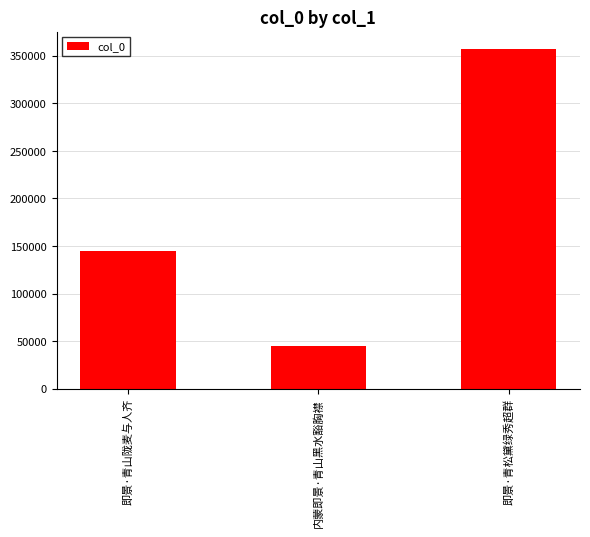

Rank the categories by value from highest to lowest.

即景·青松黛绿秀超群, 即景·青山陇麦与人齐, 内蒙即景·青山黑水豁胸襟